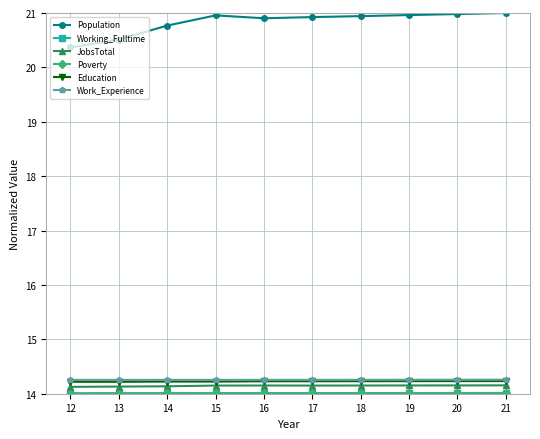

What is the difference between the highest and lowest values at 21?

7.0